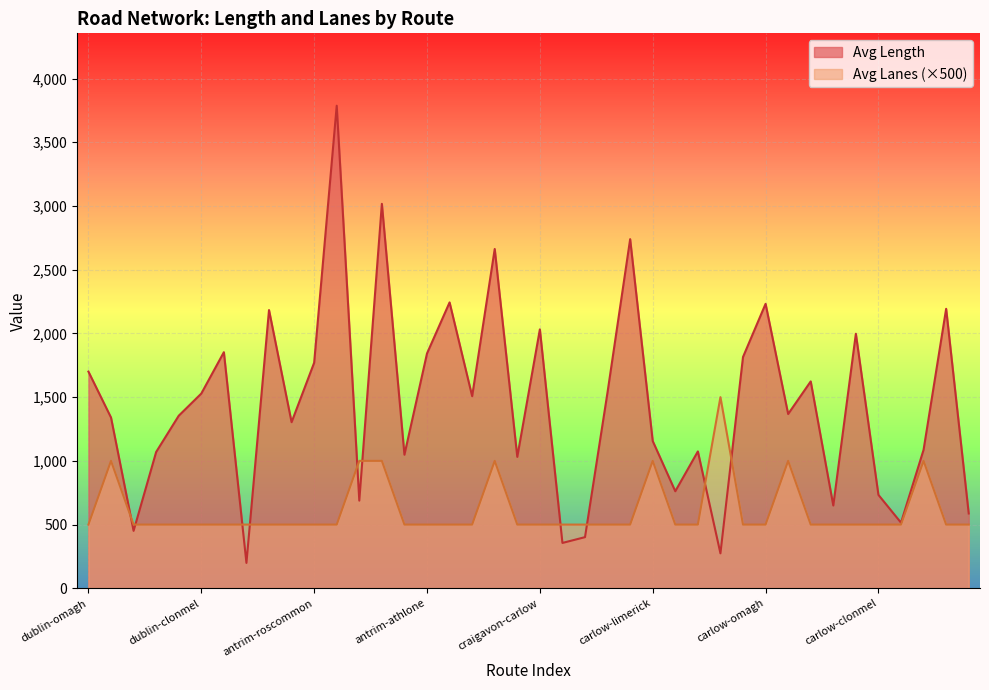

How many lines are shown in the chart?

2